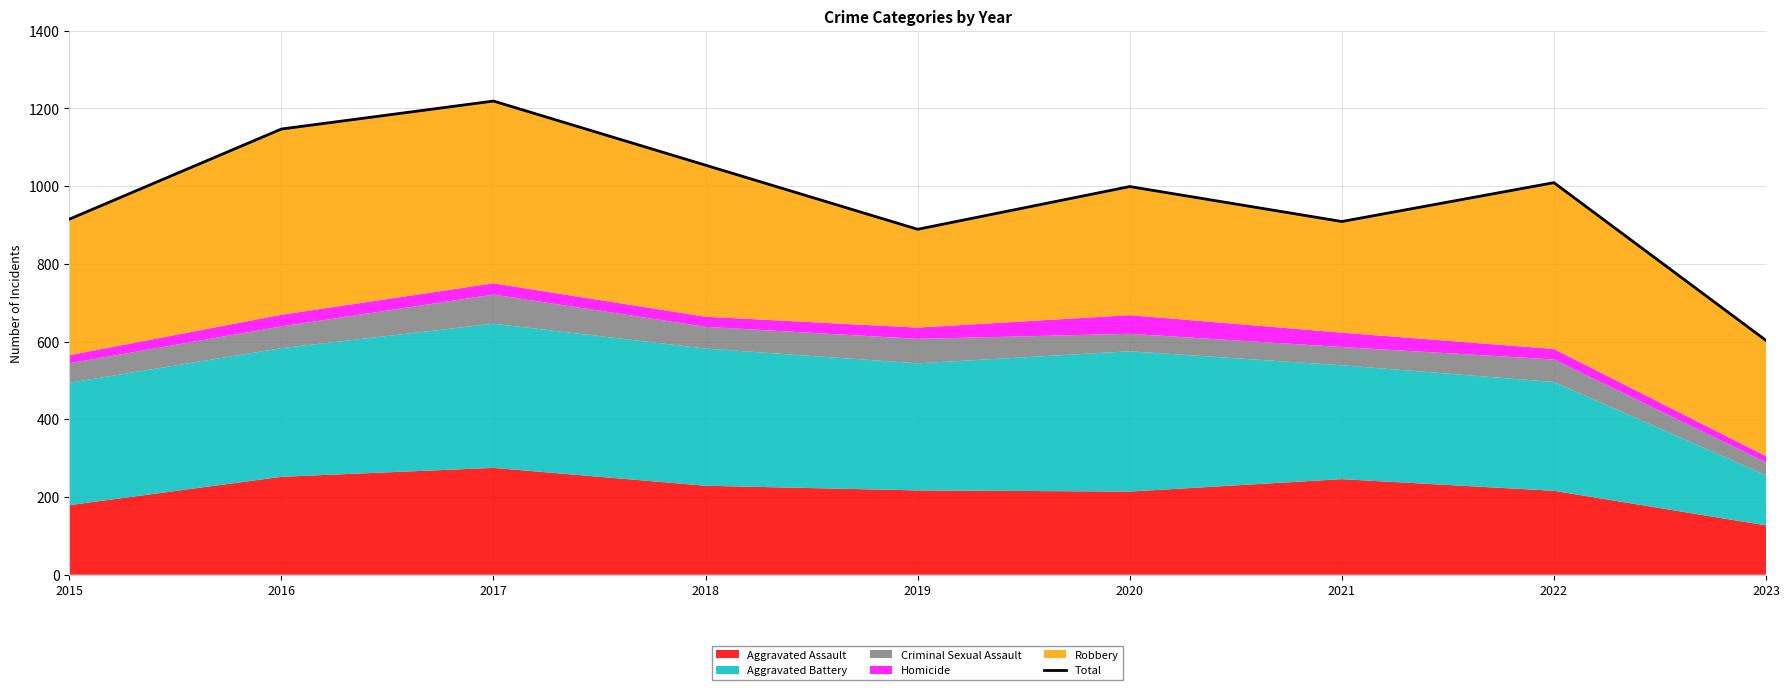

What is the difference between the second highest and second lowest values?

258